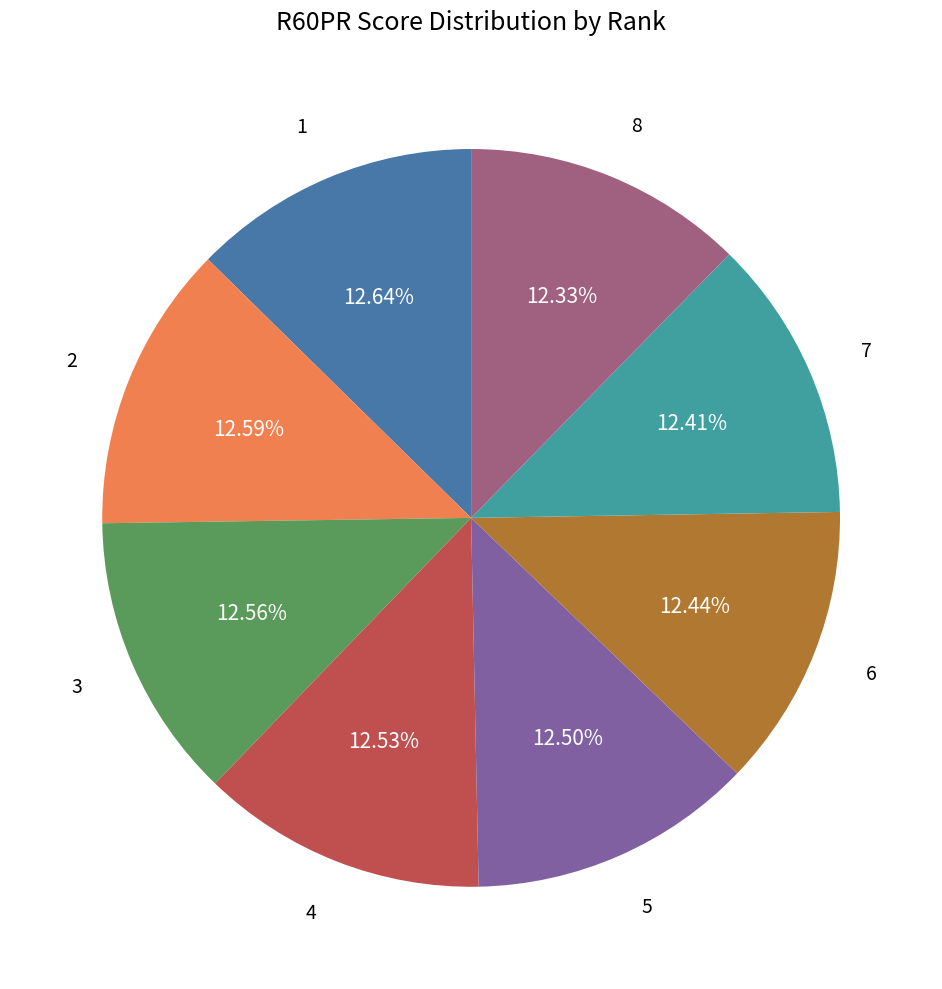

Is there a majority slice in this chart?

No